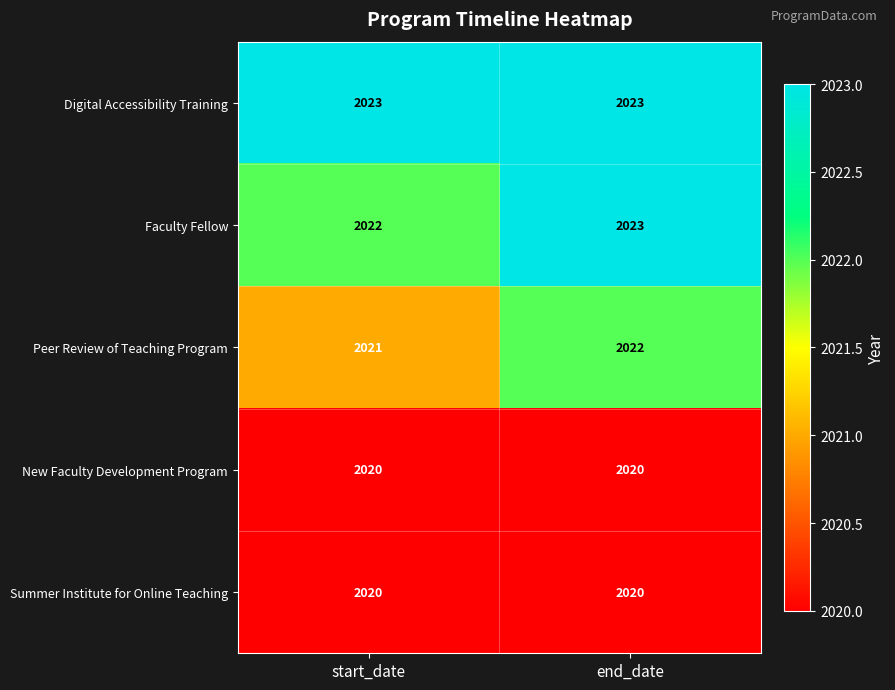

Reading left to right, list all the values displayed in this chart.

Digital Accessibility Training: start_date=2023	end_date=2023
Faculty Fellow: start_date=2022	end_date=2023
Peer Review of Teaching Program: start_date=2021	end_date=2022
New Faculty Development Program: start_date=2020	end_date=2020
Summer Institute for Online Teaching: start_date=2020	end_date=2020